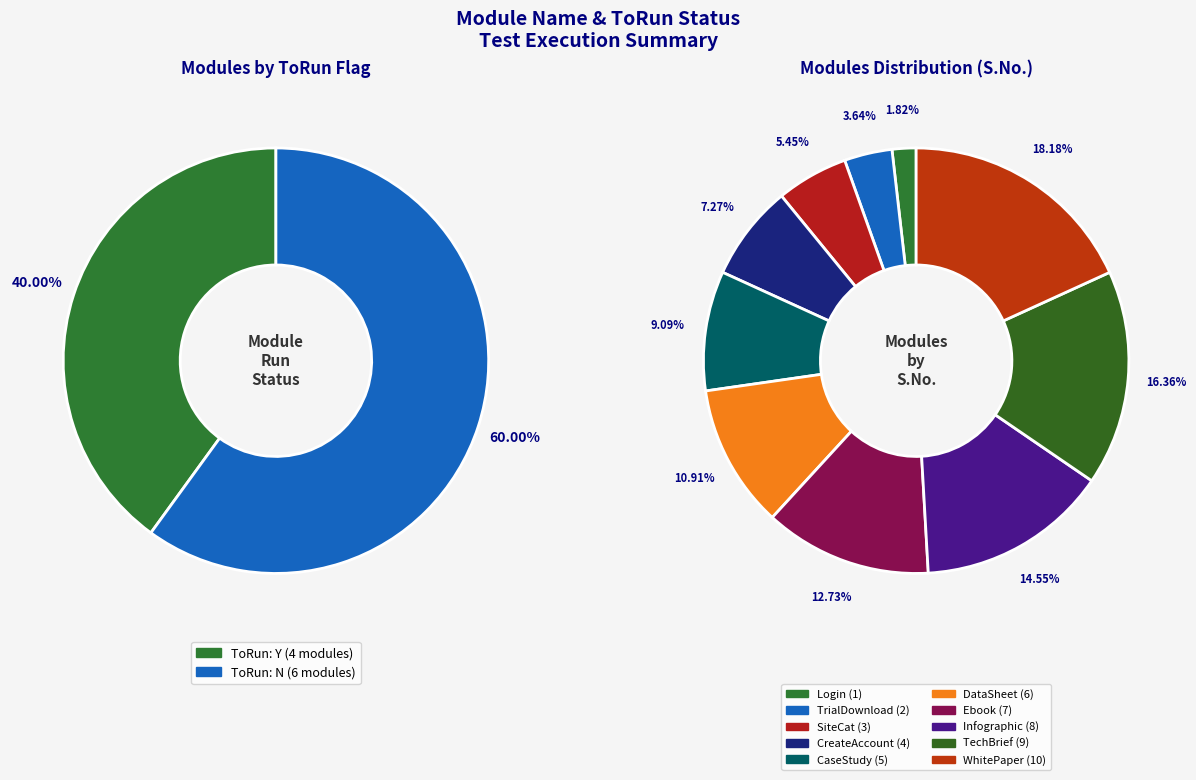

To the nearest percent, what portion does Ebook represent?

13%